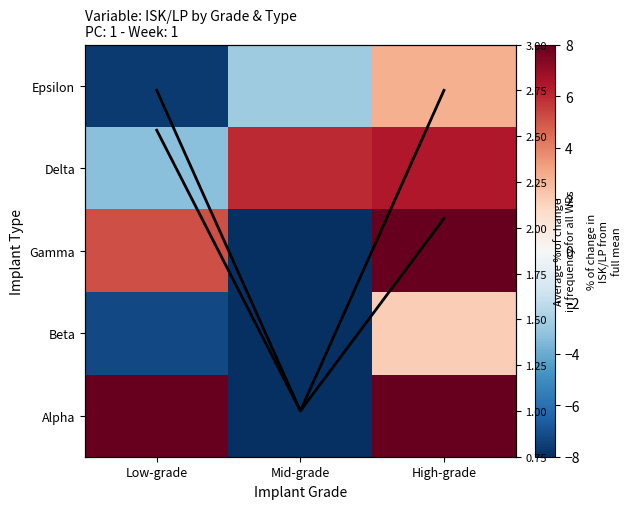

Is it true that Gamma equals -13.5 at Mid-grade?

False